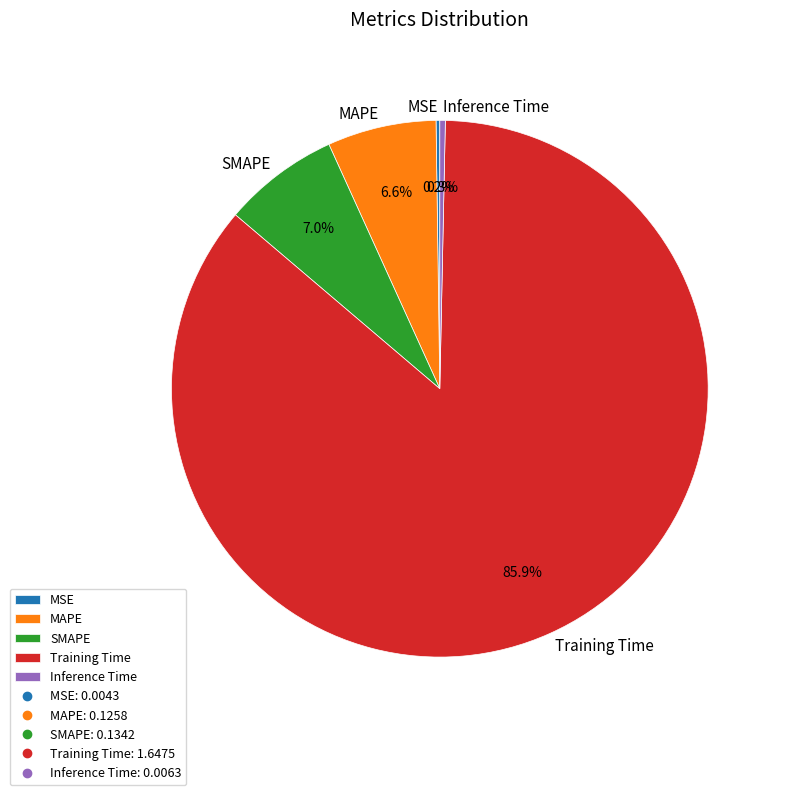

What percentage is the SMAPE slice, to the nearest percent?

7%